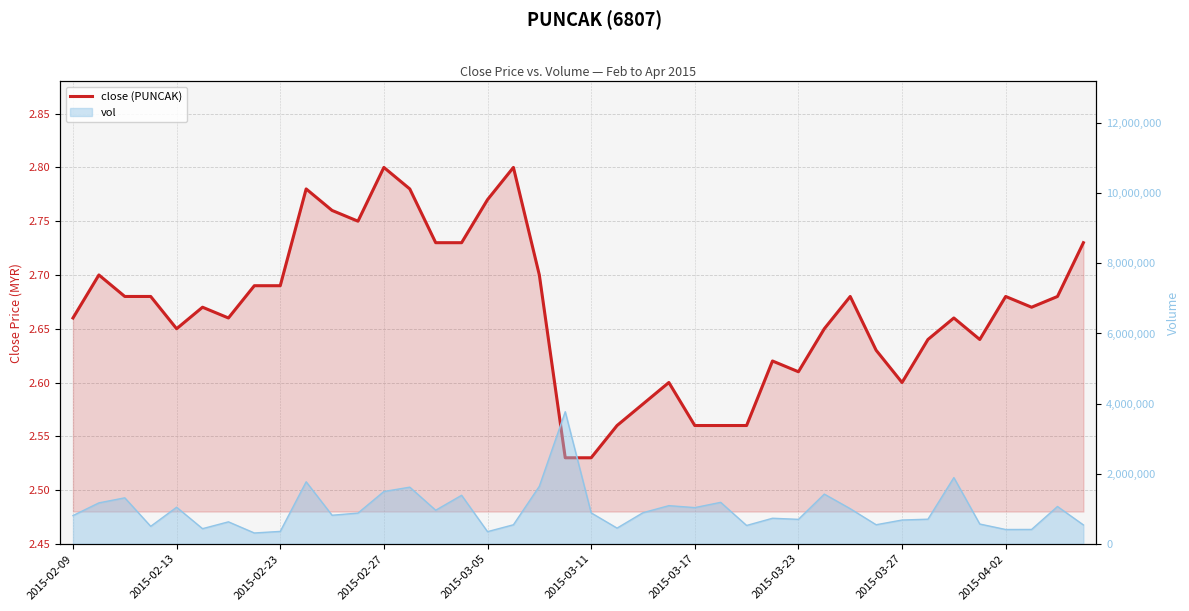

What is the approximate value at 2015-04-02?

2.7